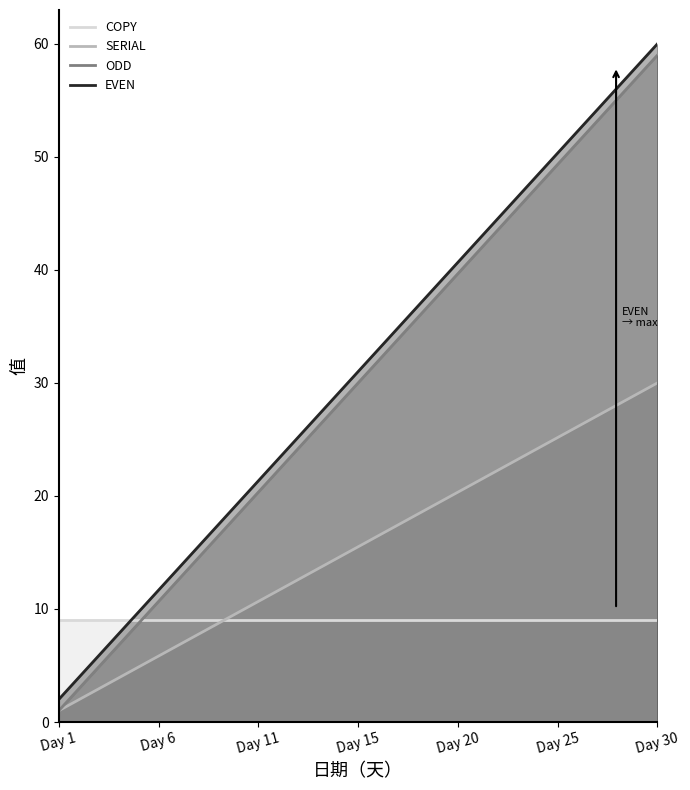

At which category is the sum across all series the highest?

Day 30